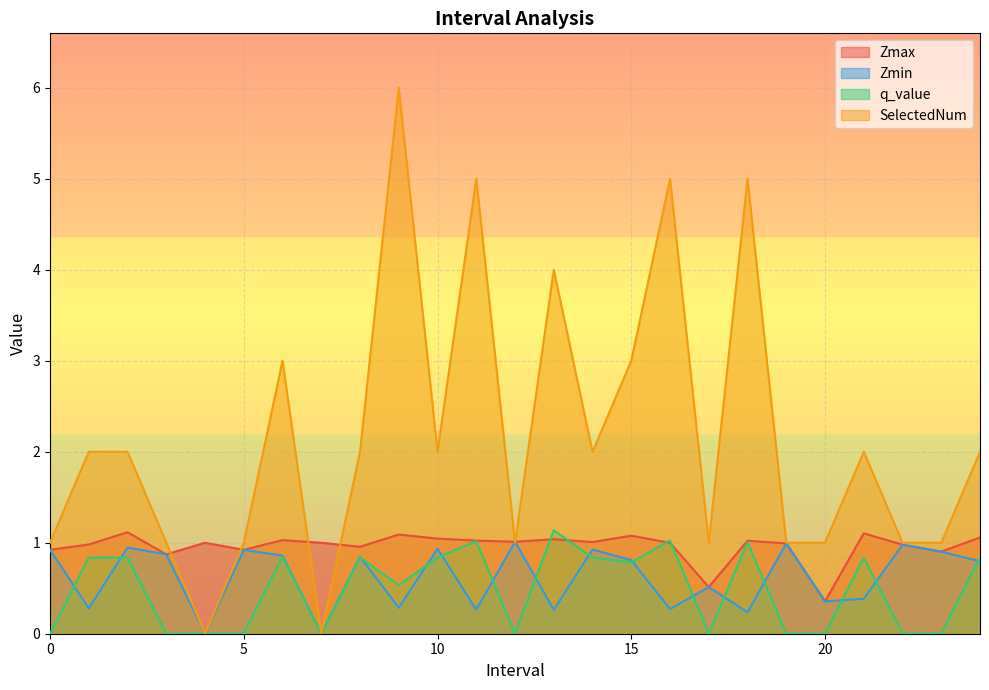

Between which two adjacent categories do SelectedNum and Zmax first intersect?

3.0 and 4.0